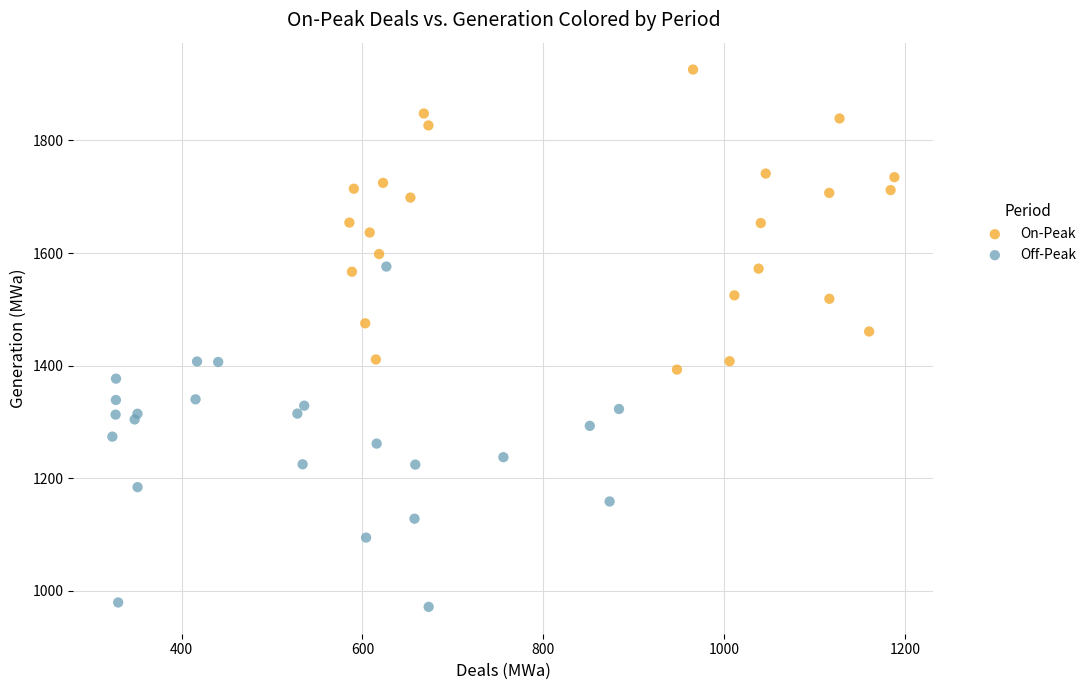

Which series has the widest spread of Y values?

Off-Peak